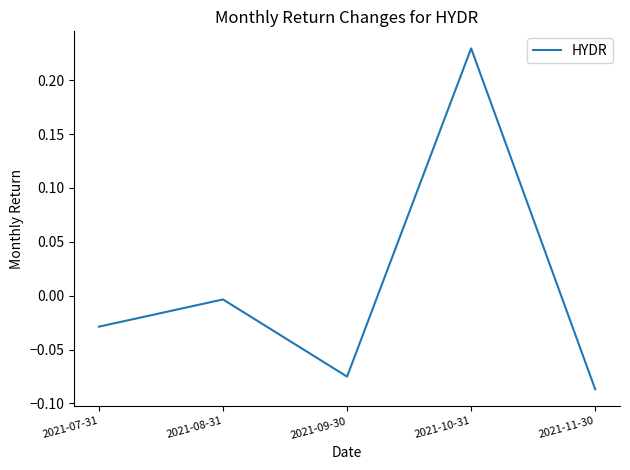

How many interior local valleys (lower than both neighbors) does the data have?

1